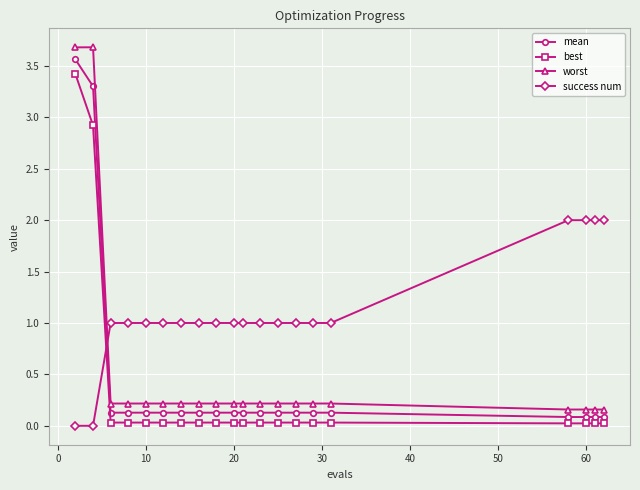

Which series has the largest range (max minus min)?

worst